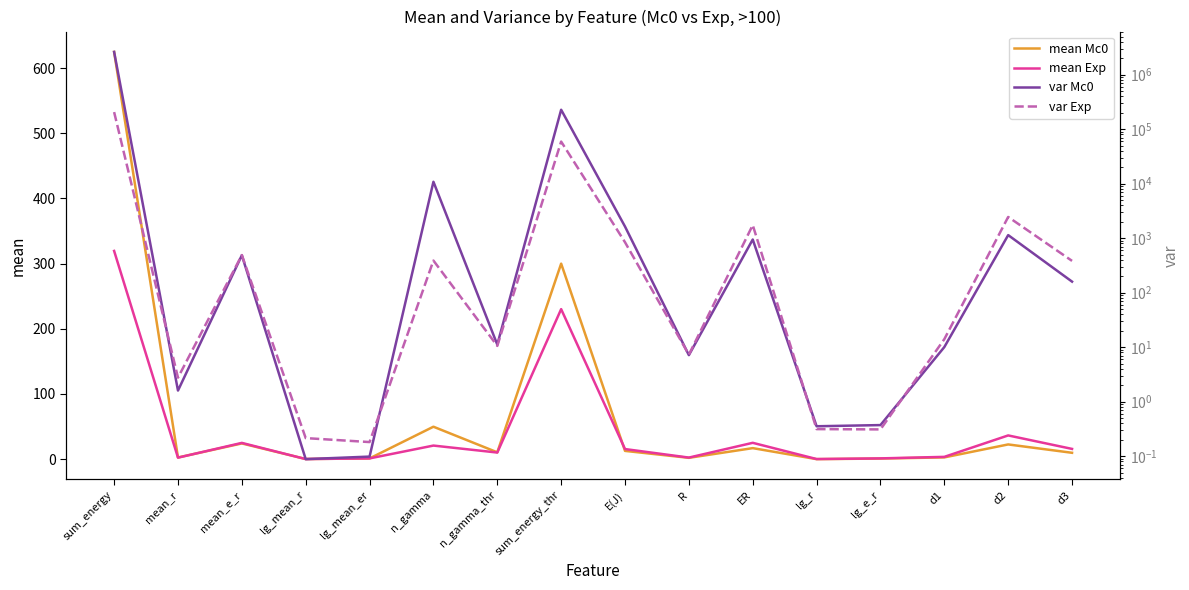

What is the smallest value displayed?

-0.1